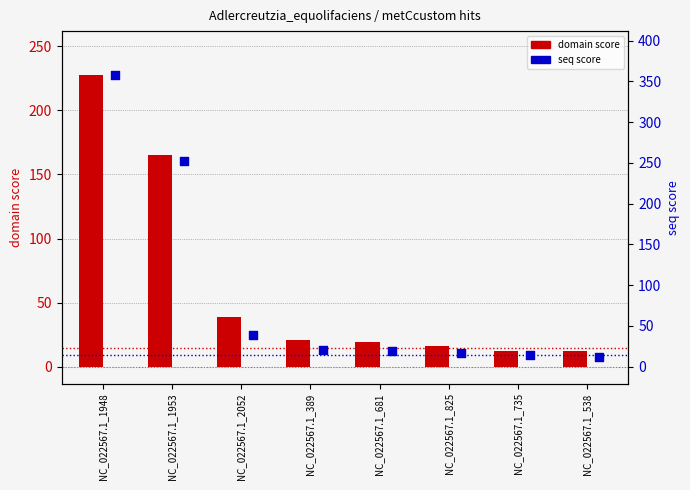

At how many categories does at least one series exceed 225?

2